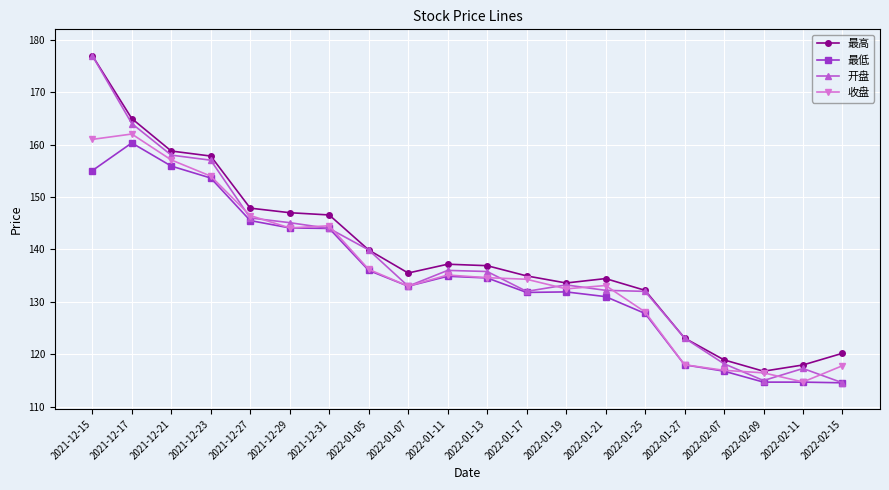

What position from the left is 2022-02-11?

19